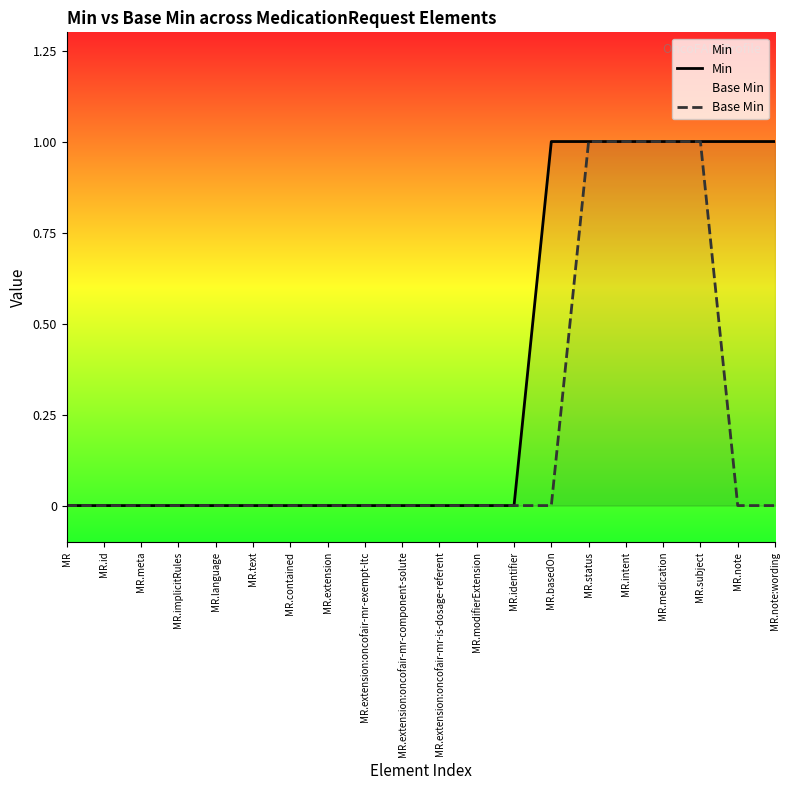

How many distinct data groups are displayed?

2